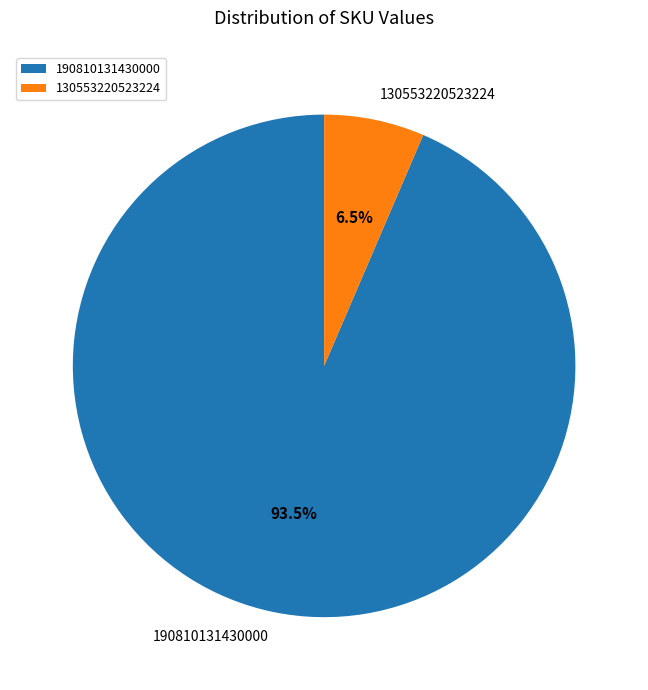

What percentage is NOT represented by 190810131430000?

6.5%